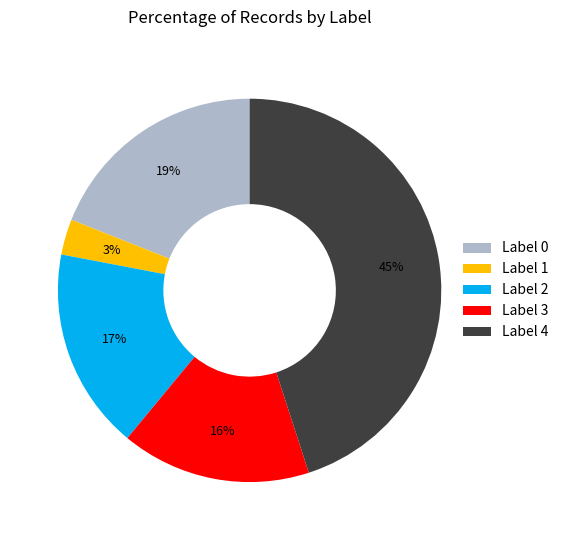

To the nearest percent, what is the combined percentage of Label 3 and Label 0?

35%